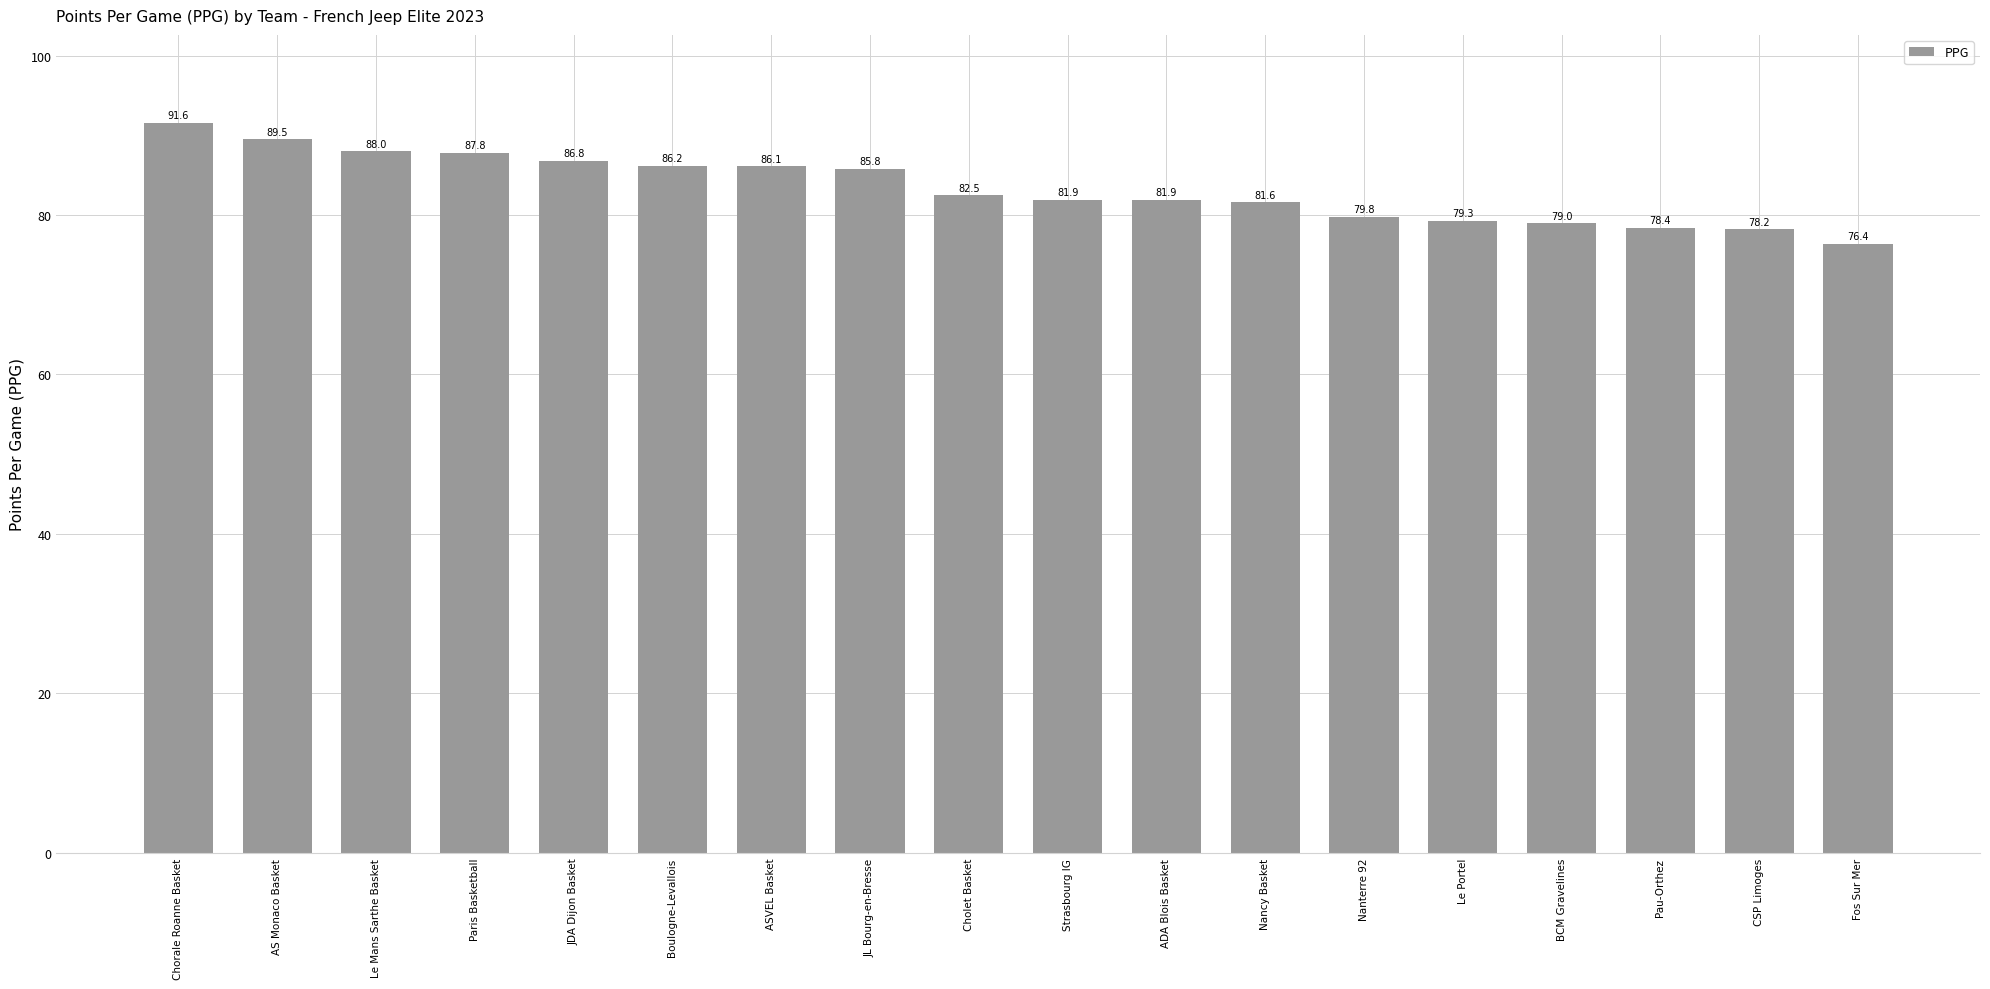

Is it true that the value at Cholet Basket is 140.7?

False